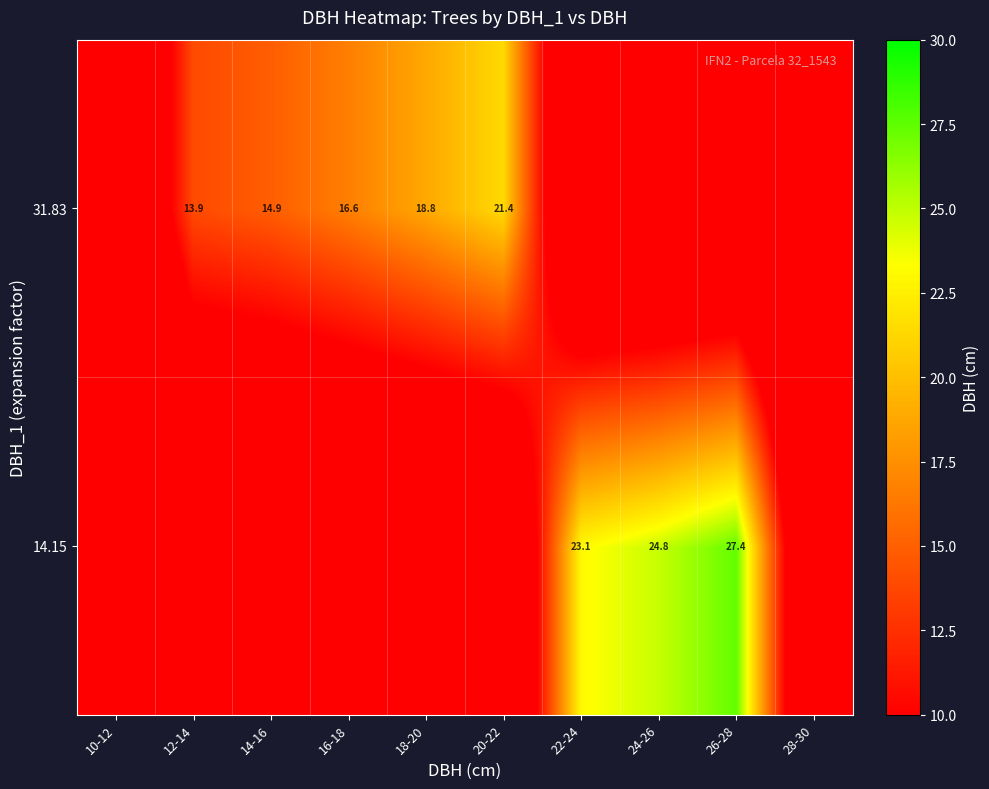

Reading right to left, what are all the values shown in this chart?

row_0: 0.0	27.4	24.8	23.1	0.0	0.0	0.0	0.0	0.0	0.0
row_1: 0.0	0.0	0.0	0.0	21.4	18.8	16.6	14.9	13.9	0.0